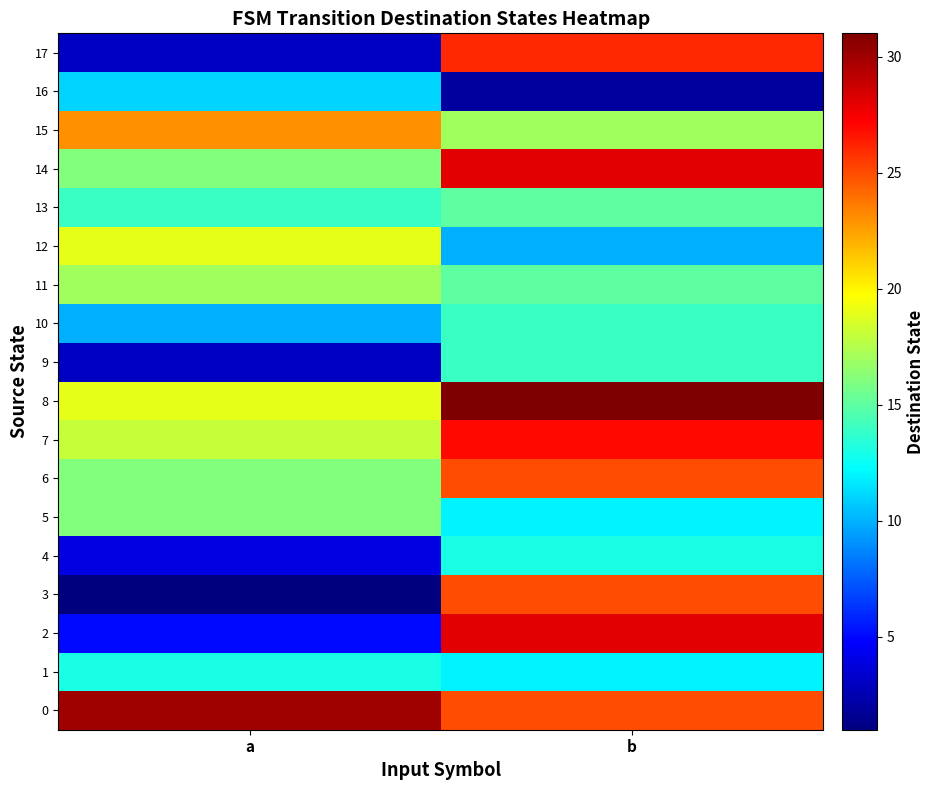

Reading left to right, extract all data points from this chart.

0: a=30	b=25
1: a=13	b=12
2: a=5	b=28
3: a=1	b=25
4: a=4	b=13
5: a=16	b=12
6: a=16	b=25
7: a=18	b=27
8: a=19	b=31
9: a=3	b=14
10: a=10	b=14
11: a=17	b=15
12: a=19	b=10
13: a=14	b=15
14: a=16	b=28
15: a=23	b=17
16: a=11	b=2
17: a=3	b=26